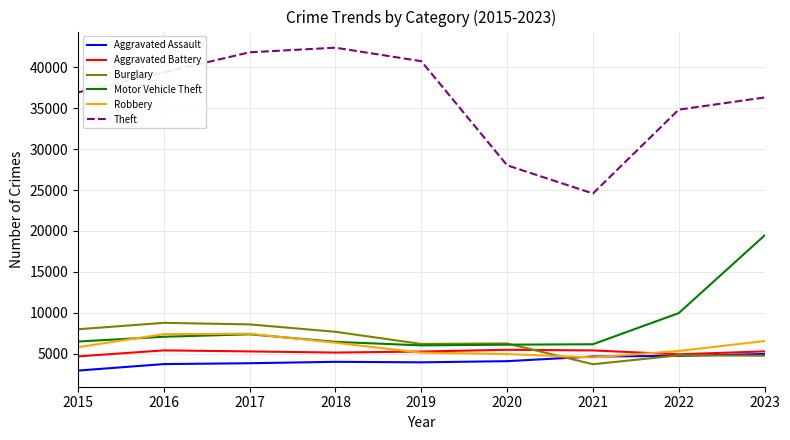

How many lines are shown in the chart?

6